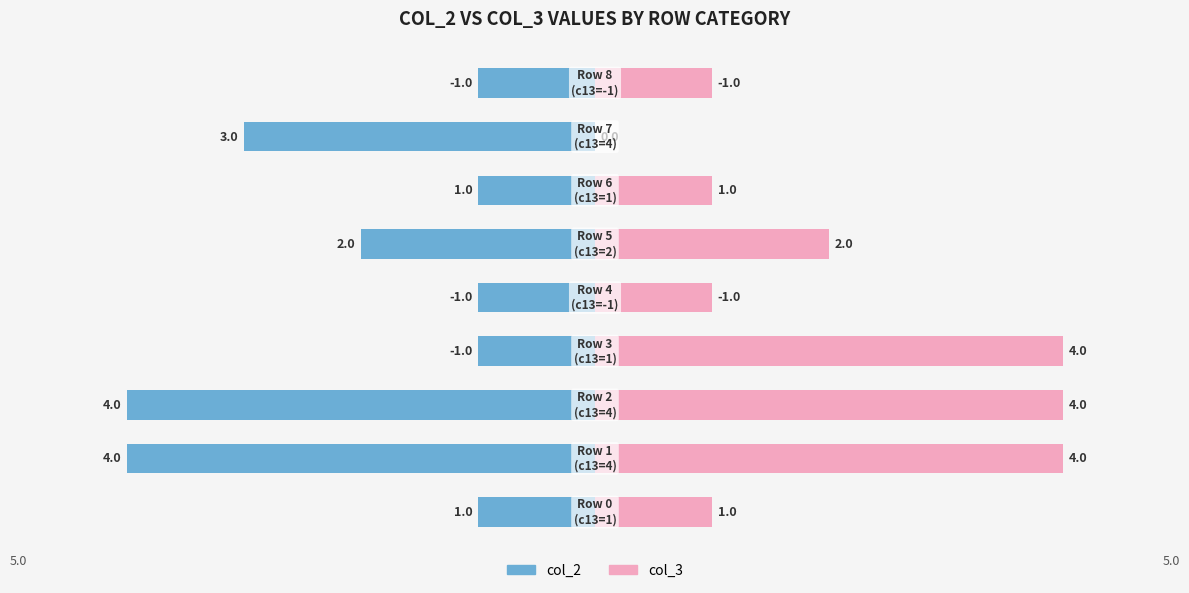

What is the value of the col_2 bar at the 4th from the left?

-1